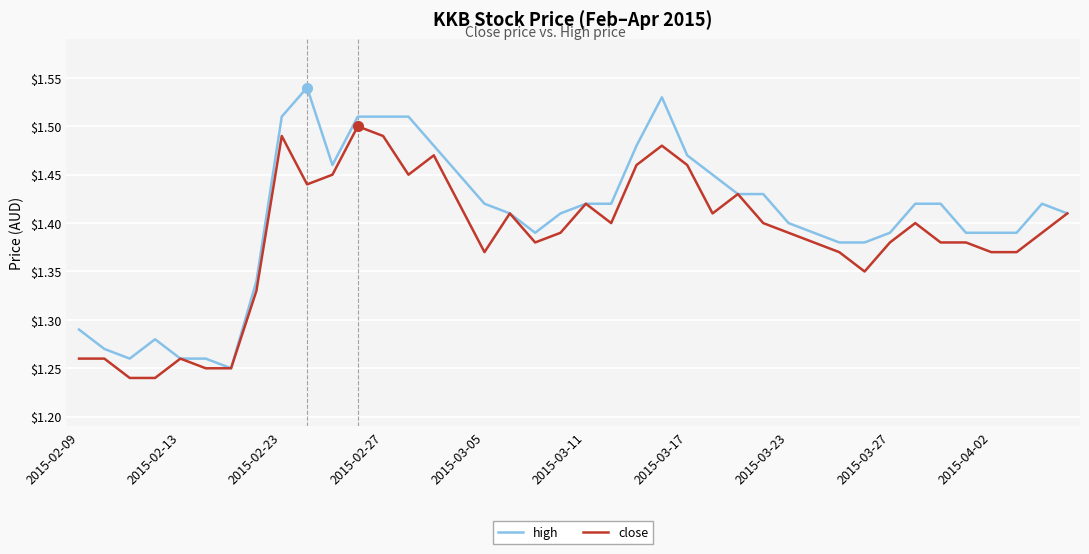

List the series in order of their peak value, lowest first.

close, high